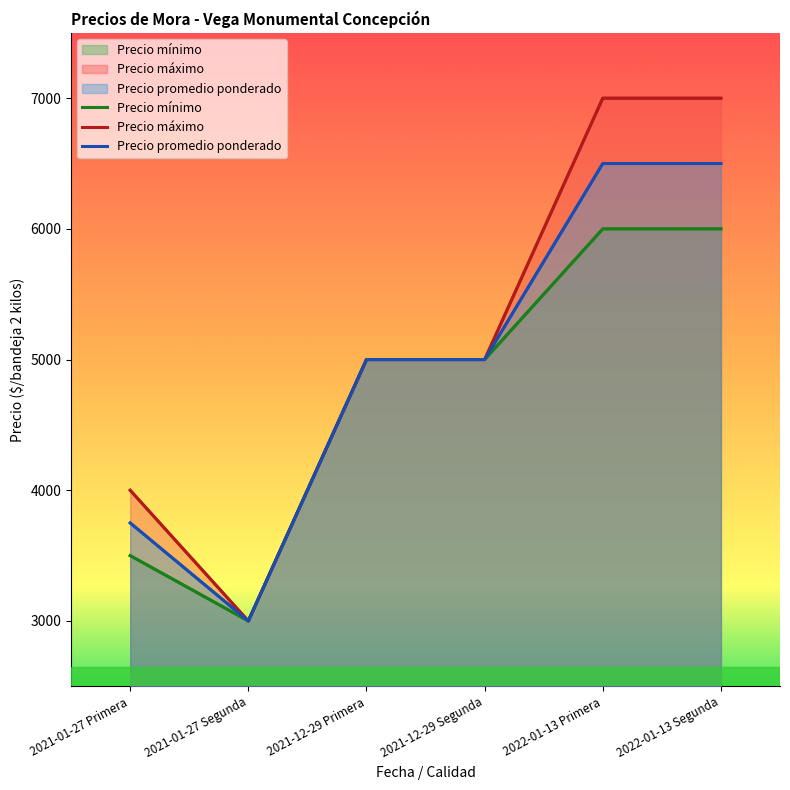

What is the greatest value displayed?

7000